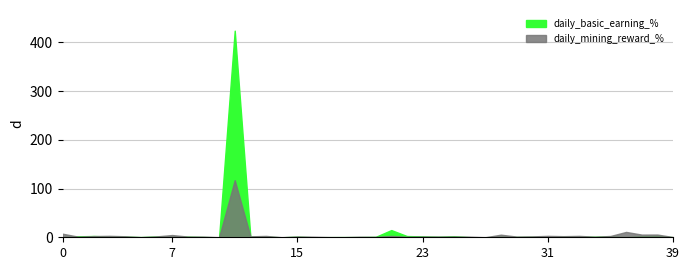

Which series changed the most between 3 and 32?

daily_mining_reward_%